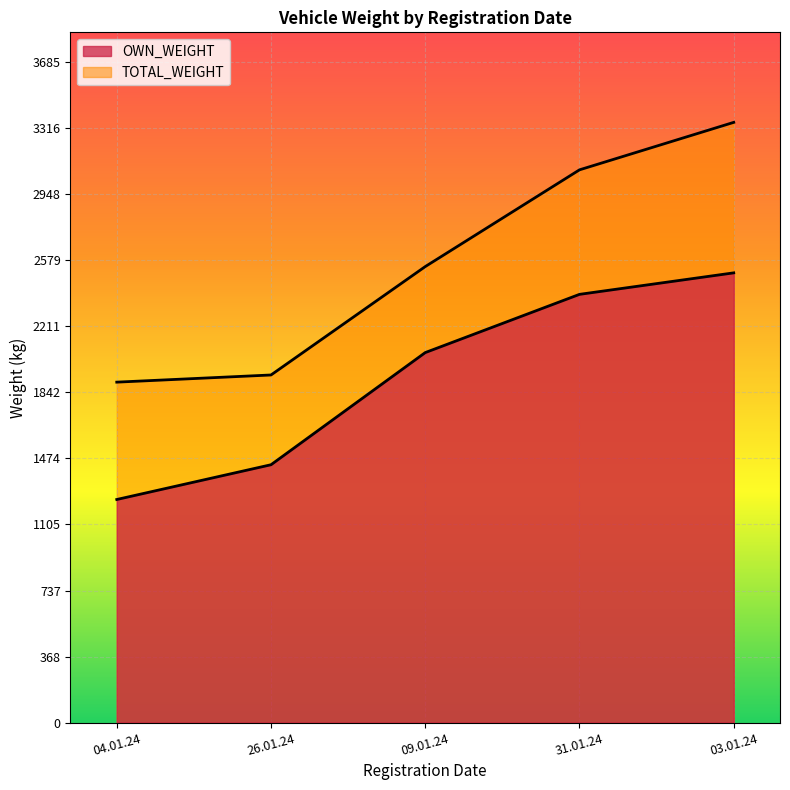

At which category is the sum across all series the highest?

03.01.24